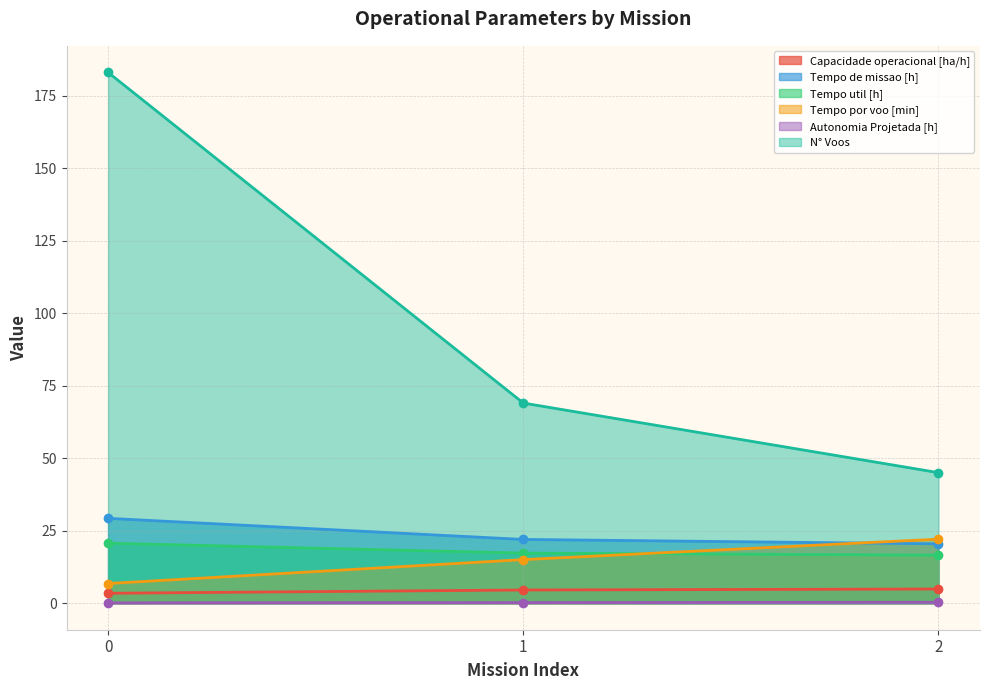

At which label is Tempo de missao [h] closest to 24?

1